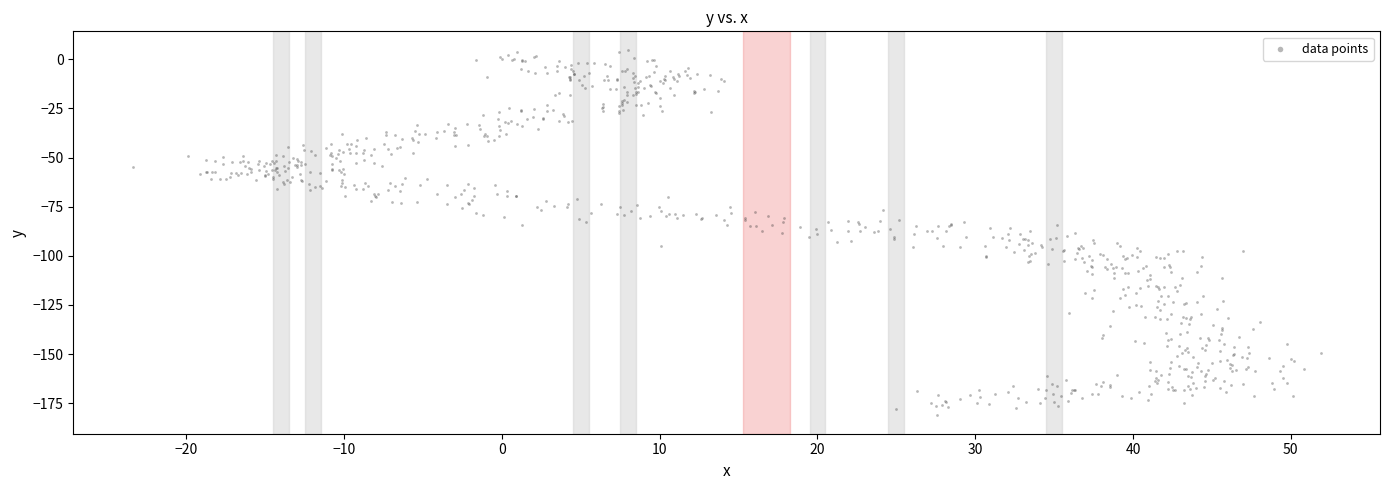

What is the range of Y values (max minus min)?

186.2